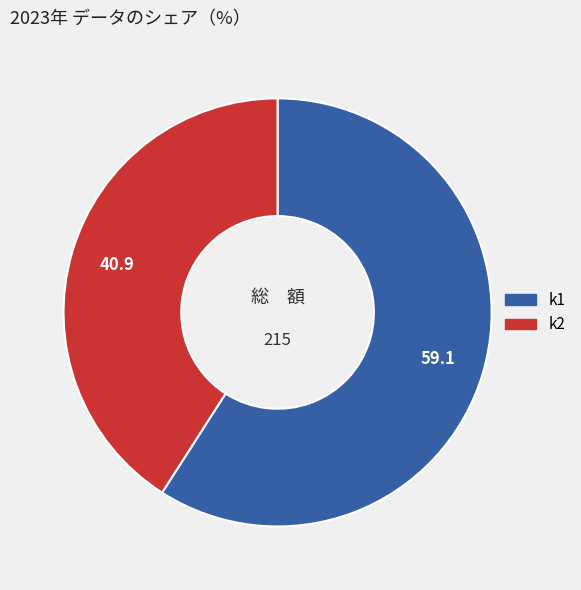

Combined, do k2 and k1 account for over 50%?

Yes